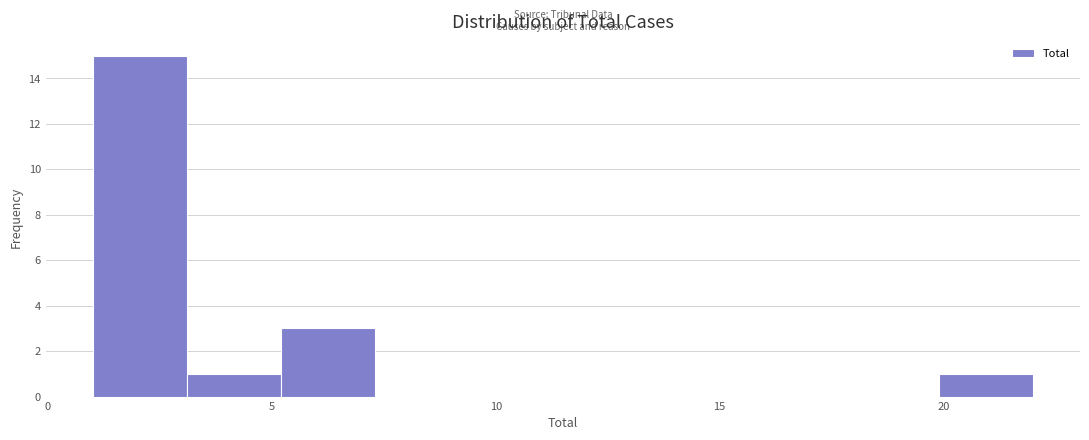

Reading left to right, list every bar in this chart as the range it spans on the x-axis followed by its height. Neither the bar edges nor the heights are printed on the chart, so give them approximately, as read against the axes.

1.0 to 3.1: 15
3.1 to 5.2: 1
5.2 to 7.3: 3
7.3 to 9.4: 0
9.4 to 11.5: 0
11.5 to 13.6: 0
13.6 to 15.7: 0
15.7 to 17.8: 0
17.8 to 19.9: 0
19.9 to 22.0: 1